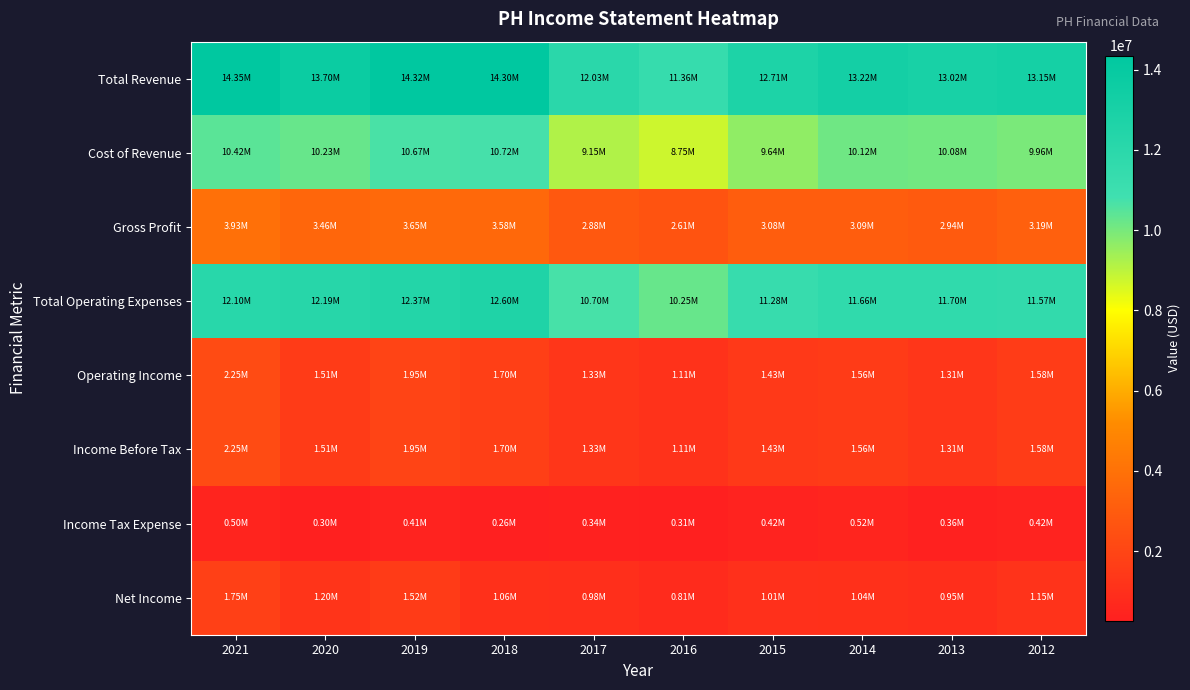

Reading left to right, list all the values displayed in this chart.

Total Revenue: 2021=14347600	2020=13695500	2019=14320300	2018=14302400	2017=12029300	2016=11360800	2015=12711700	2014=13216000	2013=13015700	2012=13145900
Cost of Revenue: 2021=10415900	2020=10233500	2019=10674300	2018=10717900	2017=9153000	2016=8747200	2015=9635800	2014=10124700	2013=10078300	2012=9958300
Gross Profit: 2021=3931700	2020=3462000	2019=3646000	2018=3584500	2017=2876300	2016=2613600	2015=3075900	2014=3091300	2013=2937400	2012=3187600
Total Operating Expenses: 2021=12100700	2020=12188700	2019=12370800	2018=12600100	2017=10700700	2016=10246000	2015=11279500	2014=11659300	2013=11704700	2012=11569200
Operating Income: 2021=2247000	2020=1506900	2019=1949500	2018=1702300	2017=1328600	2016=1114700	2015=1432200	2014=1556700	2013=1311000	2012=1576700
Income Before Tax: 2021=2247000	2020=1506900	2019=1949500	2018=1702300	2017=1328600	2016=1114700	2015=1432200	2014=1556700	2013=1311000	2012=1576700
Income Tax Expense: 2021=500100	2020=304500	2019=409900	2018=264000	2017=344800	2016=307500	2015=419700	2014=515300	2013=362200	2012=421200
Net Income: 2021=1746100	2020=1202000	2019=1524500	2018=1060800	2017=983400	2016=806800	2015=1012100	2014=1041000	2013=948400	2012=1151800